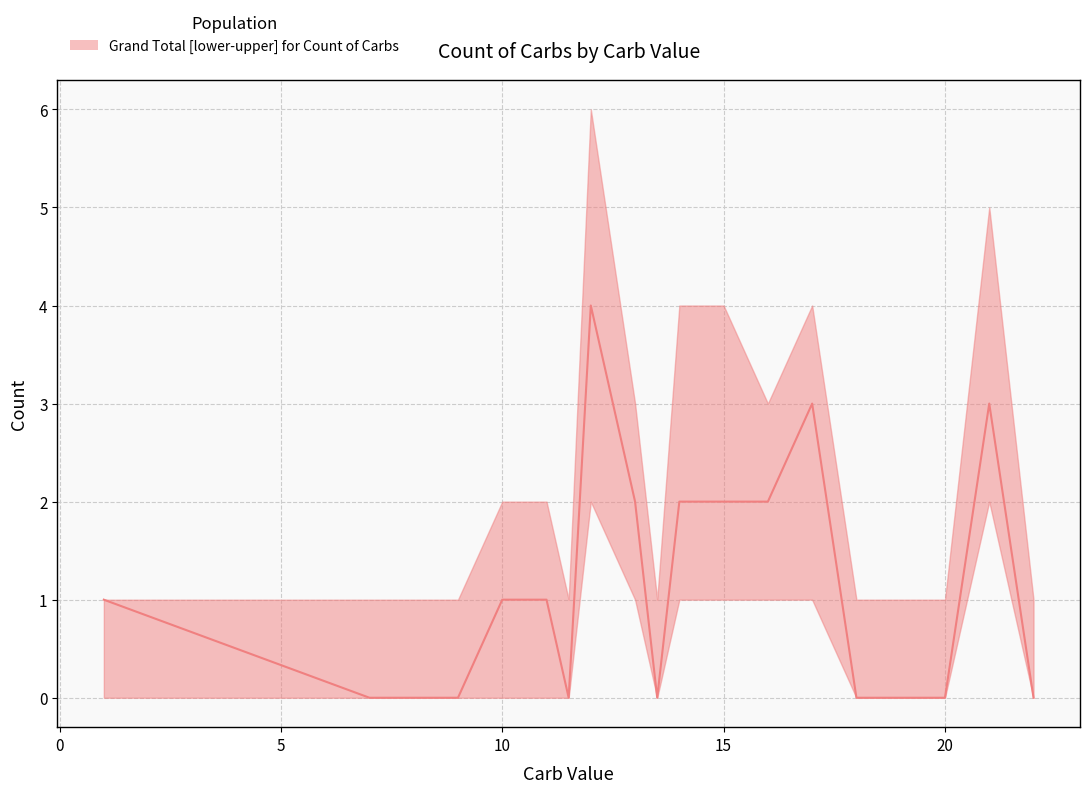

True or false: there are more than 0 points higher than both neighbors.

True